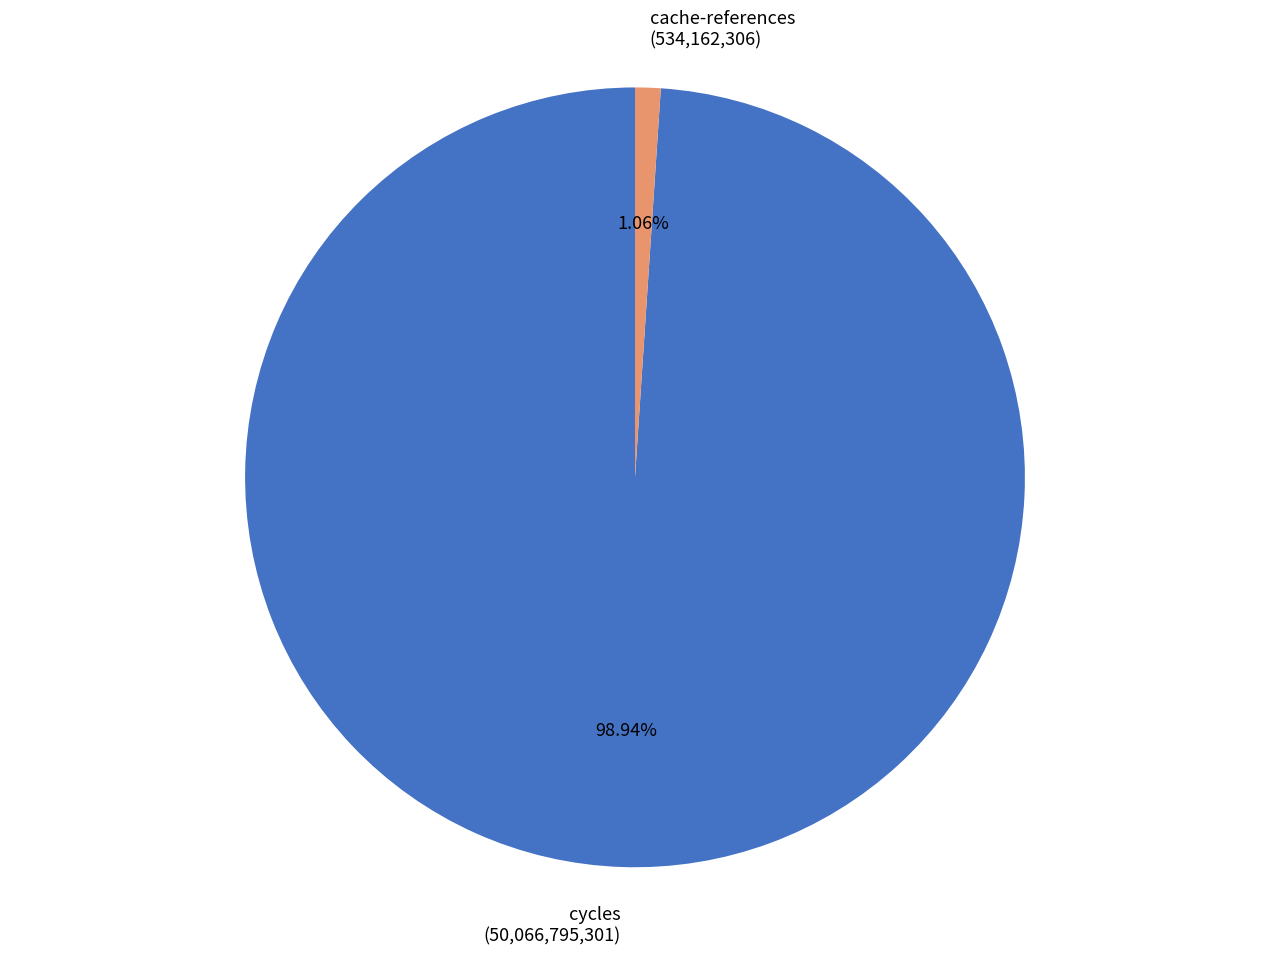

Does cache-references (534,162,306) account for over 50% of the chart?

No